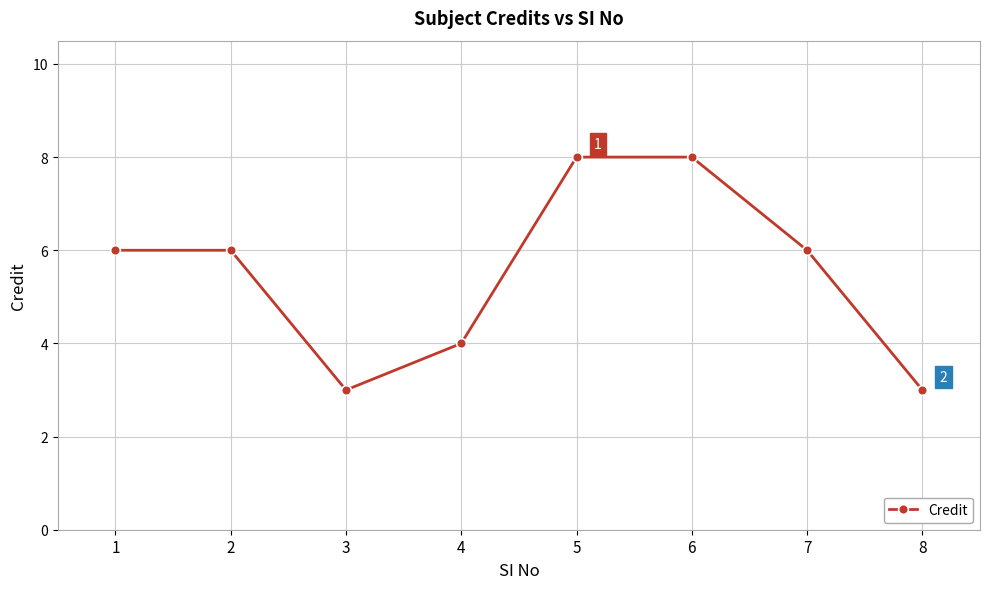

Reading right to left, what are all the values shown in this chart?

3	6	8	8	4	3	6	6